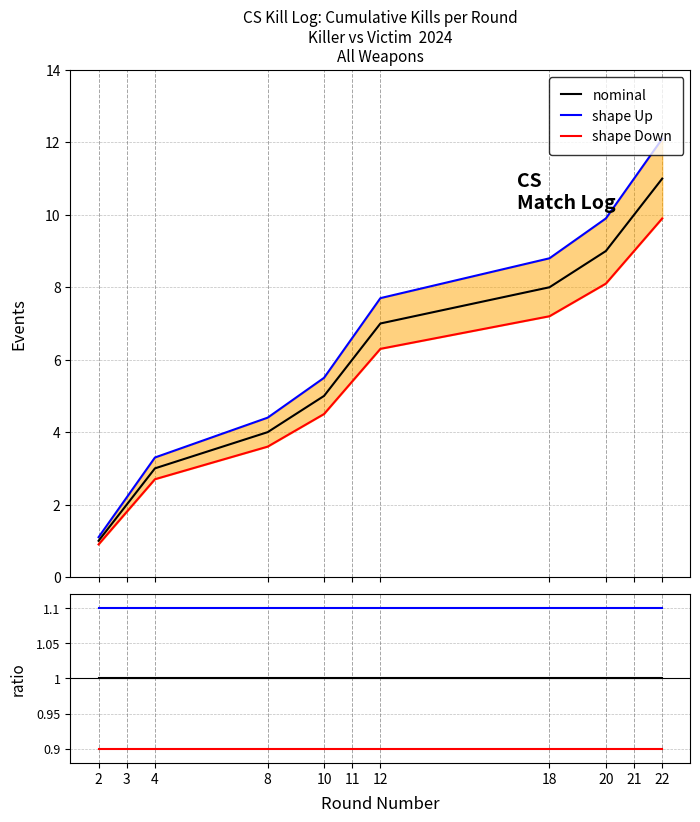

What is the minimum value for shape Up?

1.1